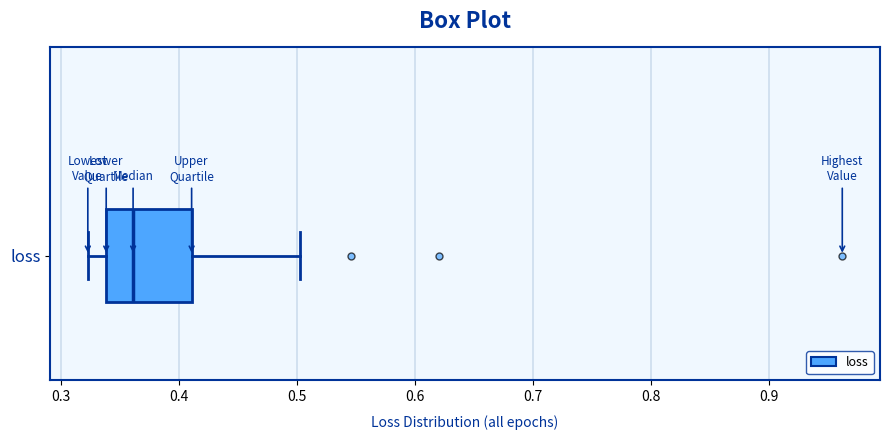

Transcribe this box plot: give where the median line is, the range the box spans, and where the two whiskers end, as read against the x-axis. The values are not printed on the chart, so give them approximately, as read against the axis.

median 0.36, box 0.34 to 0.41, whiskers 0.32 to 0.50